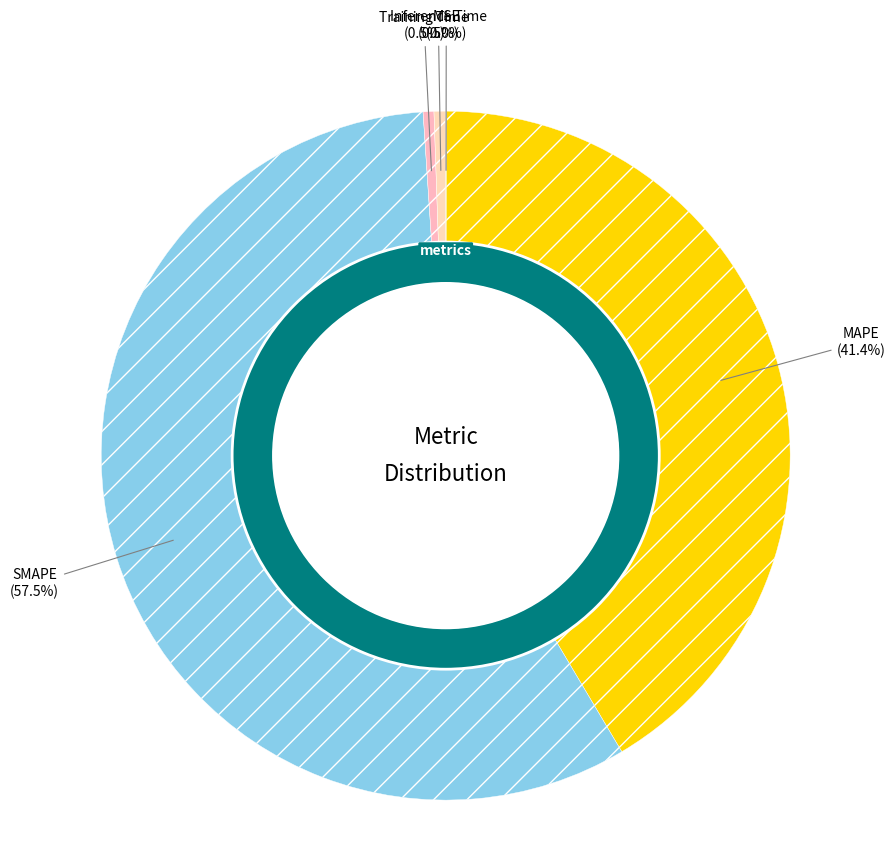

Between SMAPE and MAPE, which is larger?

SMAPE